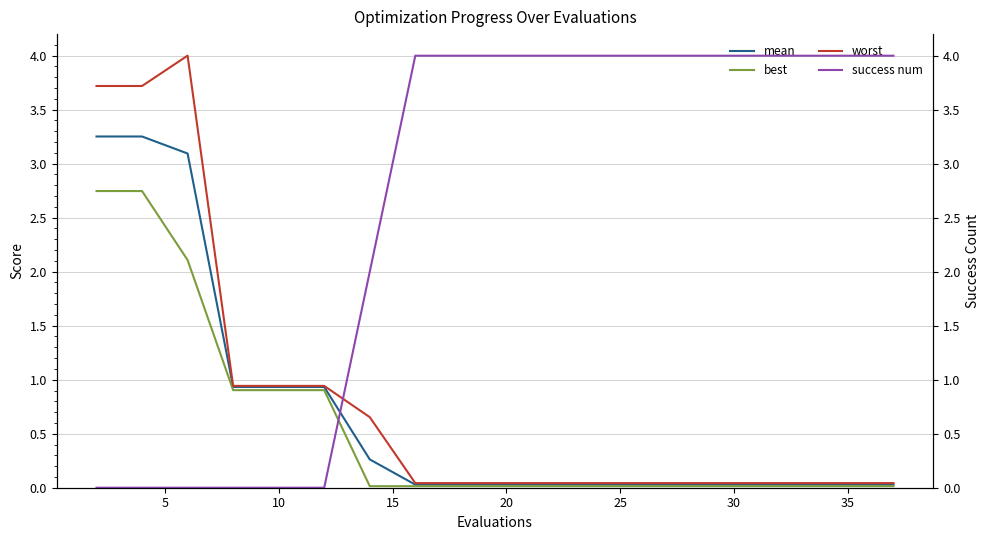

Is it true that best equals 1.6 at 10?

False